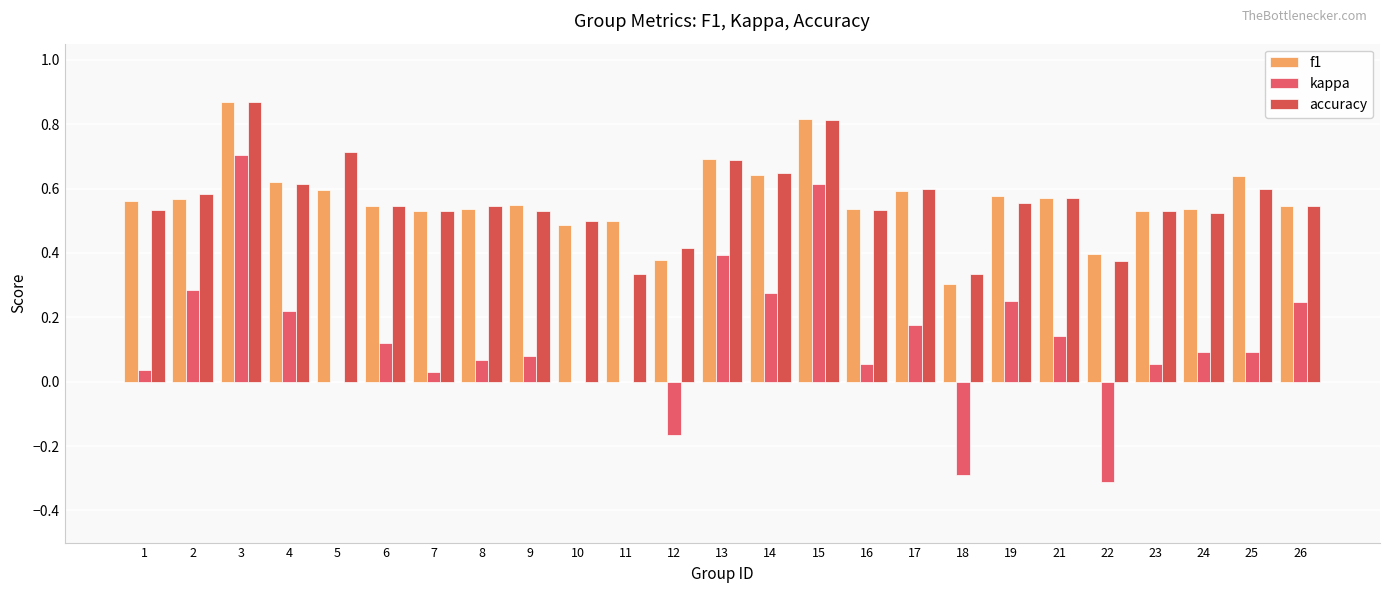

At how many categories does at least one series exceed 0?

25